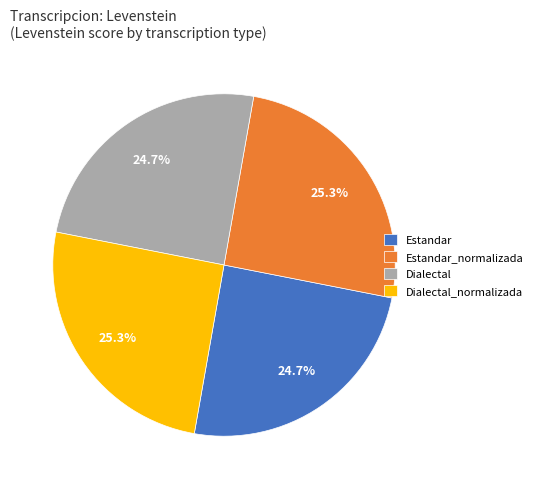

What is the ratio of the value at Dialectal to the value at Dialectal_normalizada?

1.0